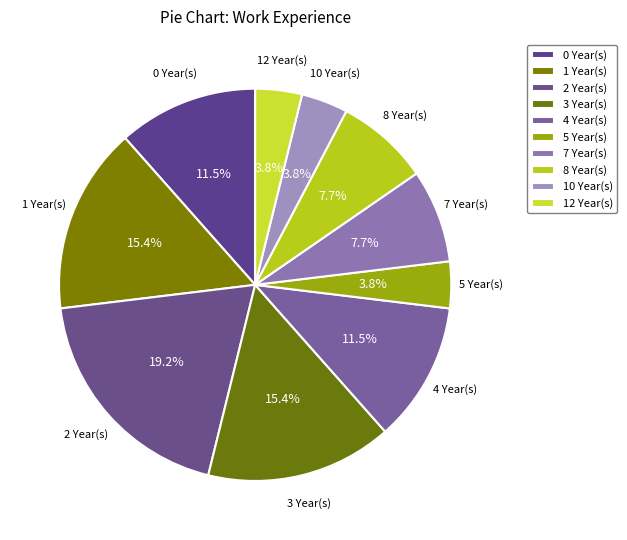

Approximately how many times larger is the value at 0 Year(s) compared to 7 Year(s)?

1.5